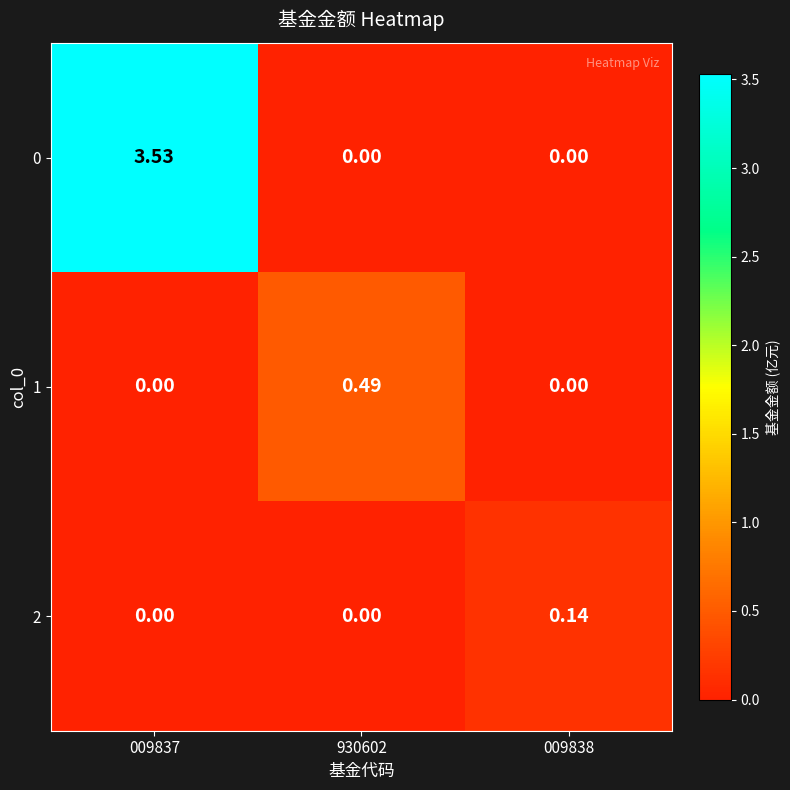

At which category is the sum across all series the highest?

009837